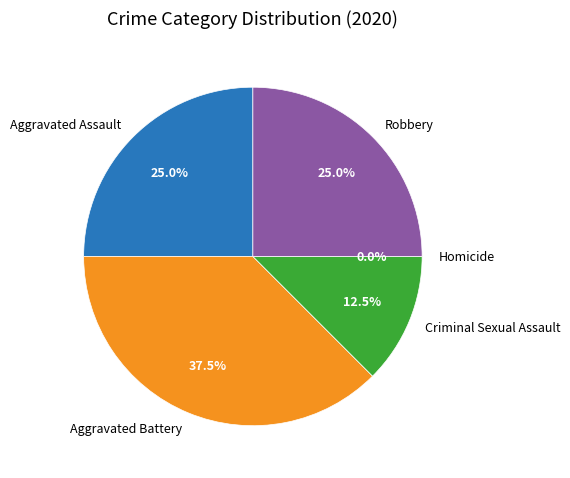

Which has a higher value, Criminal Sexual Assault or Robbery?

Robbery